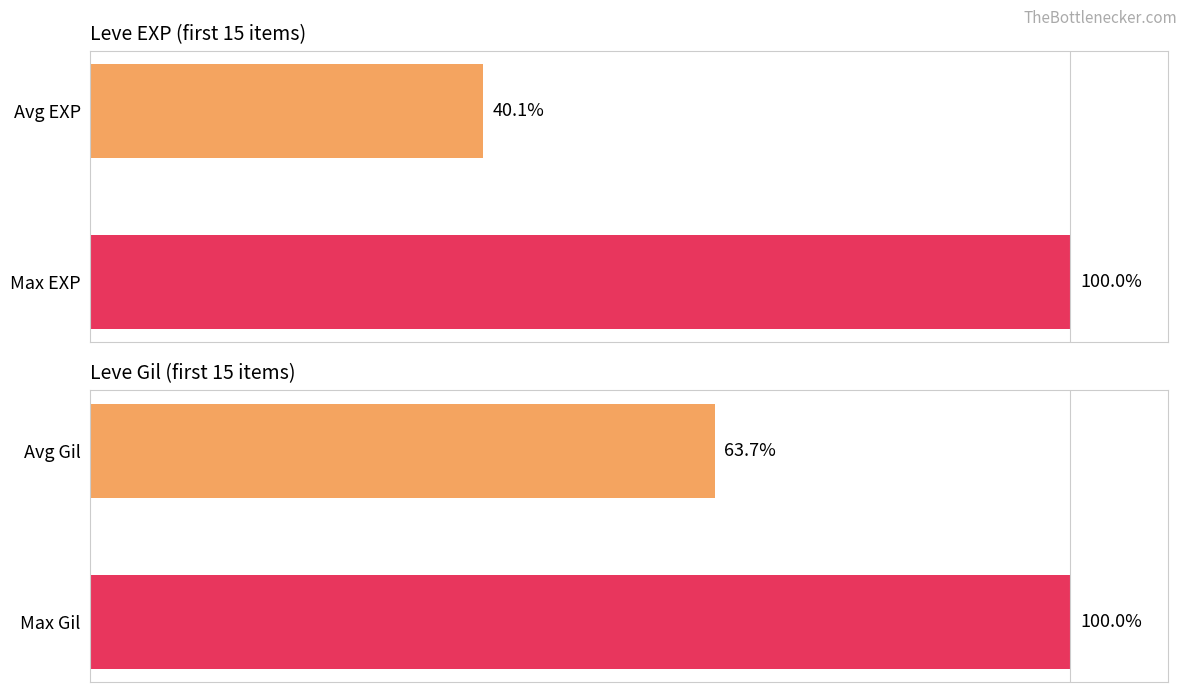

What is the value of the Leve EXP bar at the 1st from the left?

40.1